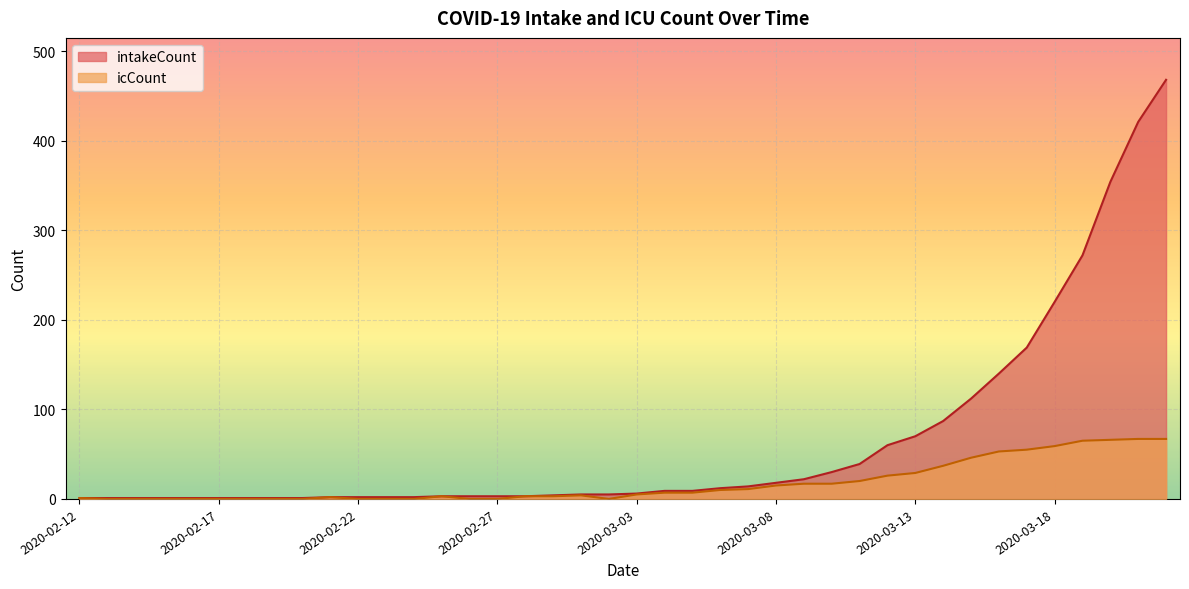

At which category does the chart reach its peak across all series?

2020-03-22